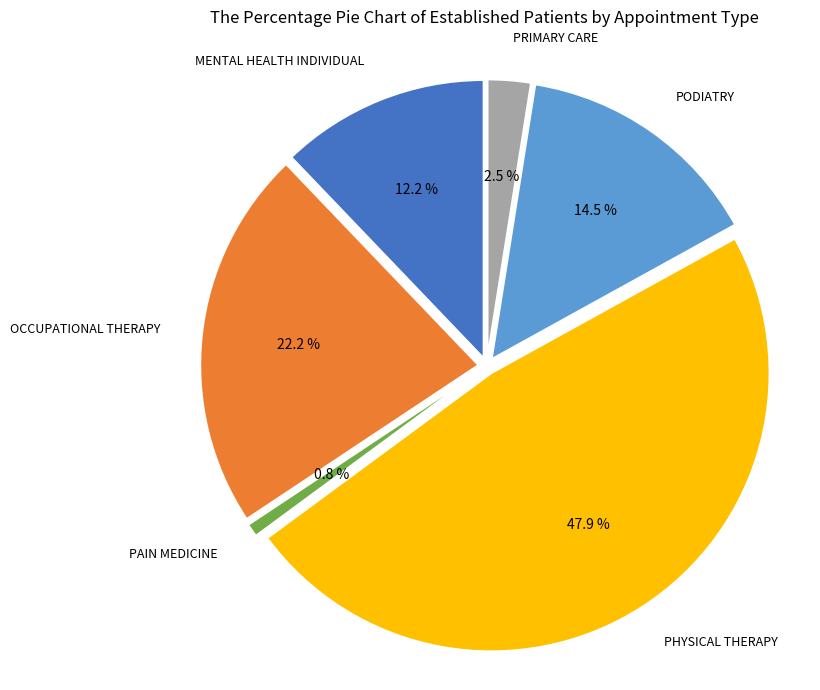

Does any single category account for the majority?

No